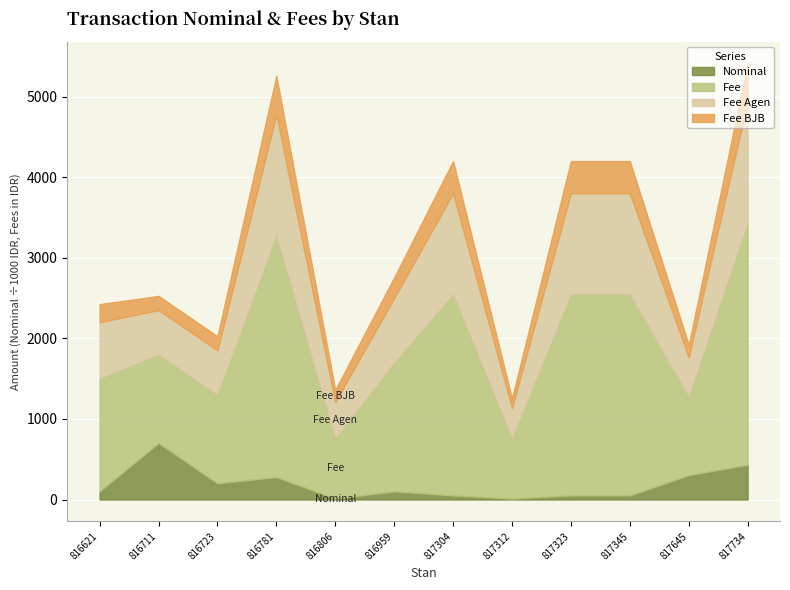

True or false: Fee and Fee Agen intersect in this chart.

False